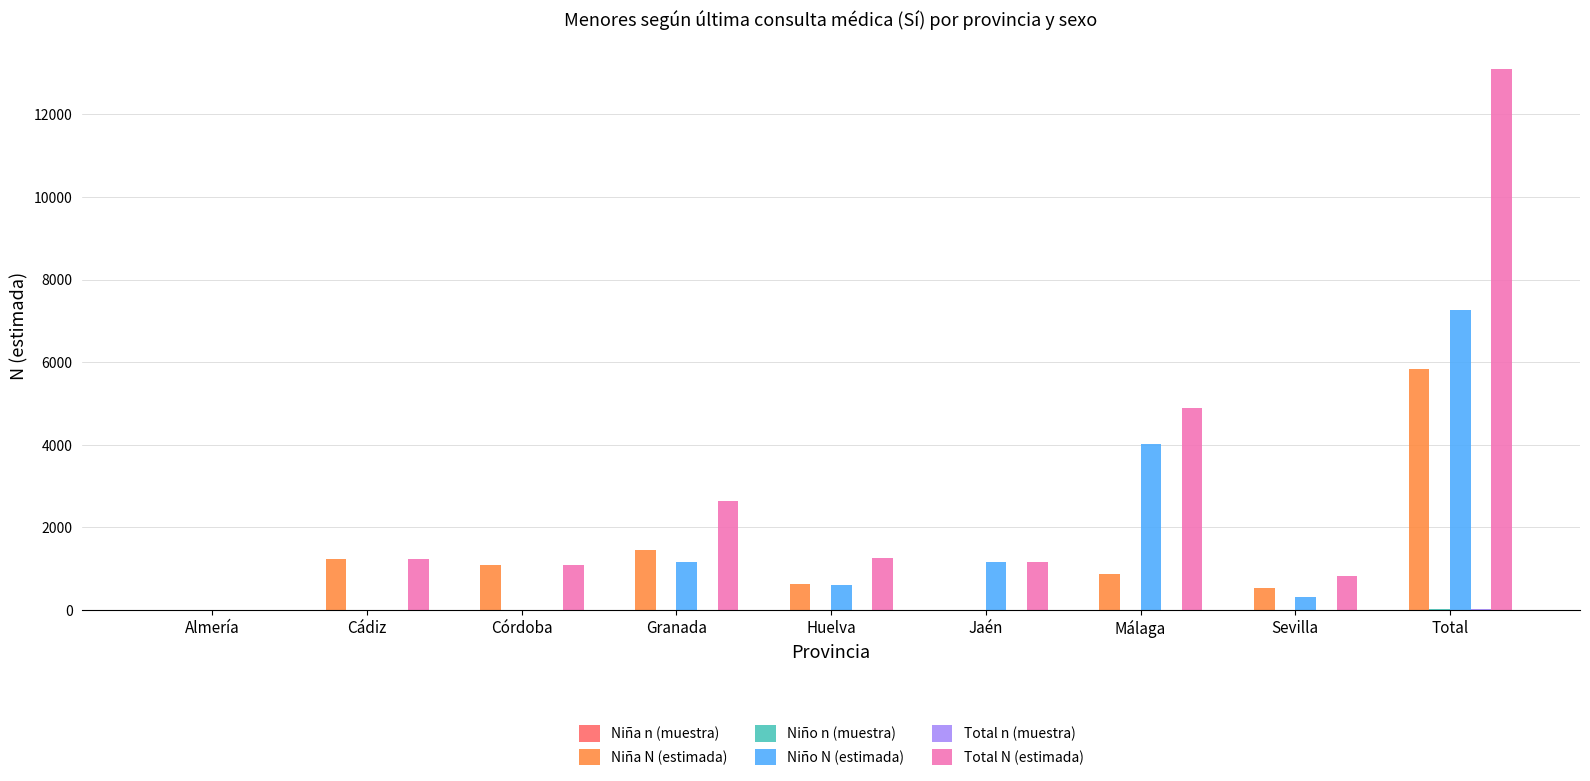

What is the spread (max minus min) of values at Total?

13085